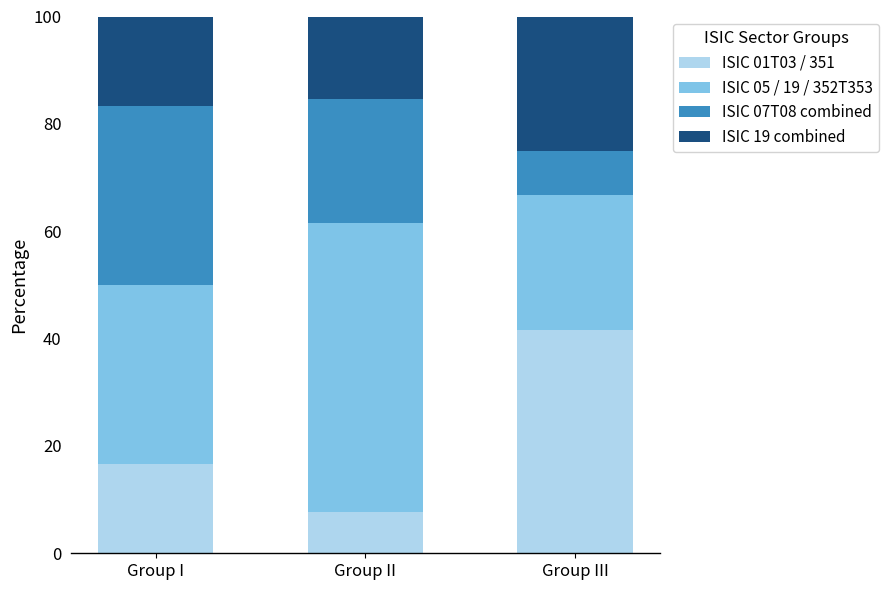

How many data points in ISIC 01T03 / 351 are above 16?

2